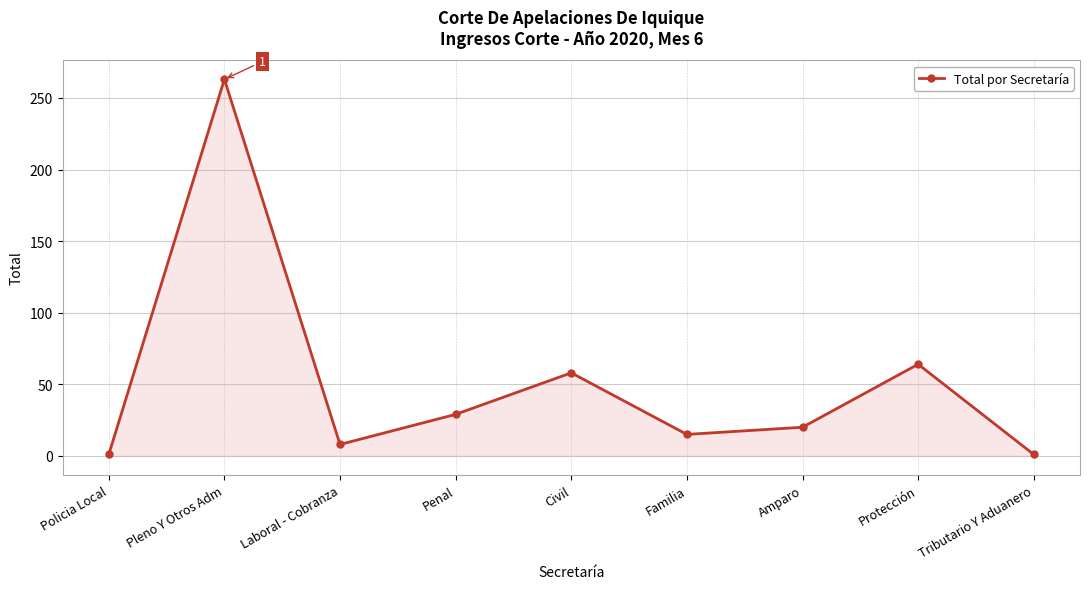

At which label does the data first exceed 20?

Pleno Y Otros Adm